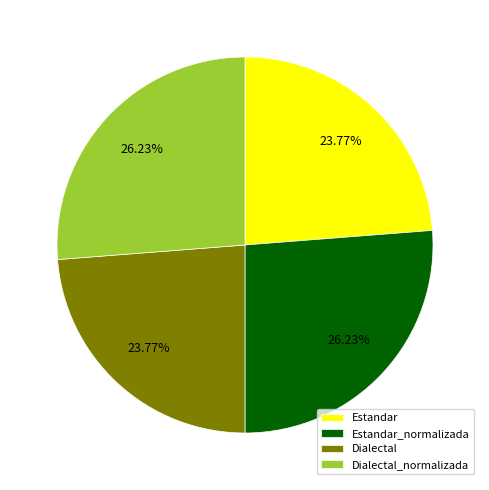

To the nearest percent, what portion does Estandar represent?

24%